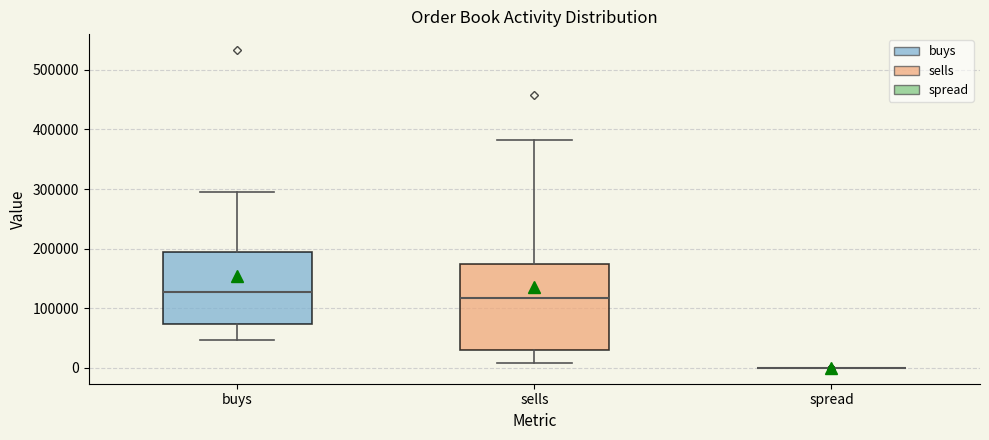

Reading left to right, read every box against the y-axis: the position of its median line, the range the box covers, and the ends of its whiskers. The values are not printed on the chart, so give them approximately, as read against the axis.

buys: median 130000, box 70000 to 190000, whiskers 50000 to 290000
sells: median 120000, box 30000 to 170000, whiskers 10000 to 380000
spread: box collapsed to a line at 0, whiskers 0 to 0